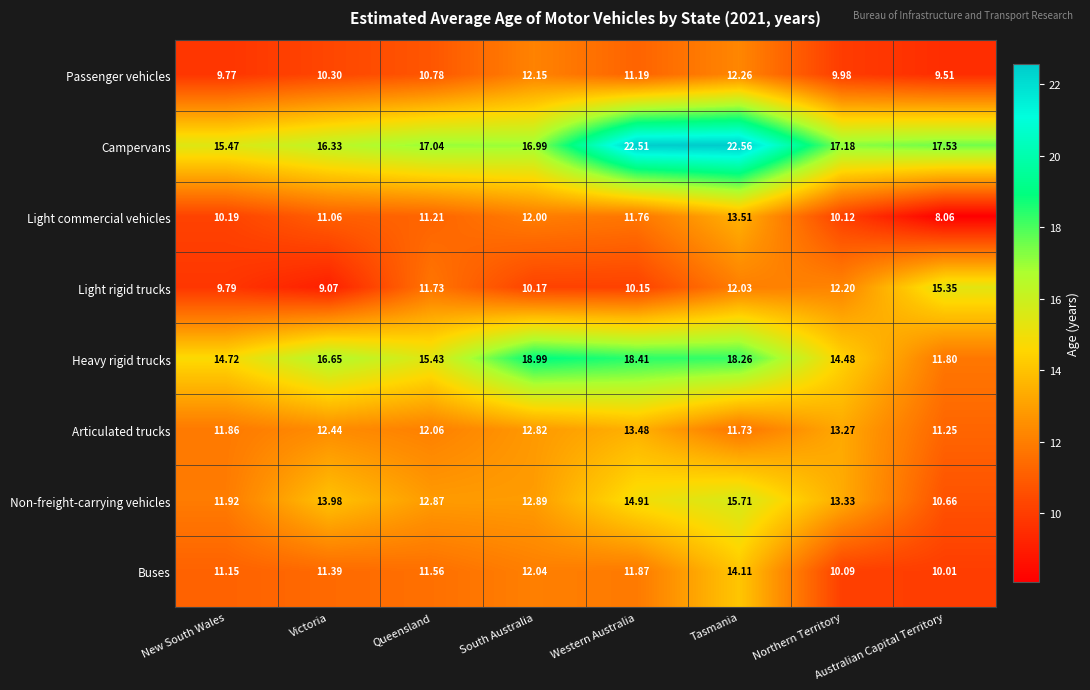

Where does the Passenger vehicles series first go above 10?

Victoria